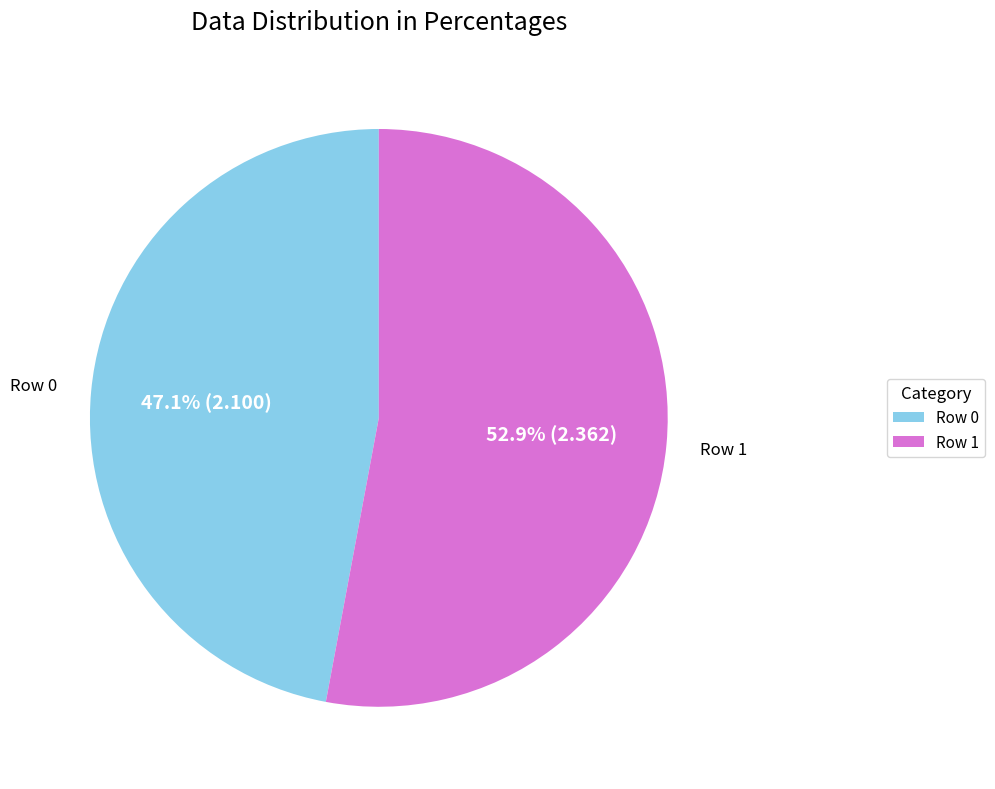

Rank the categories by value from highest to lowest.

Row 1, Row 0